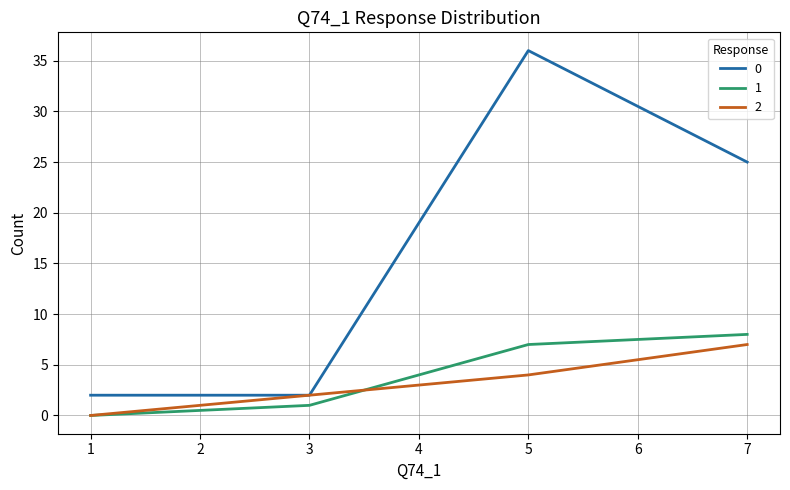

What is the greatest value displayed?

36